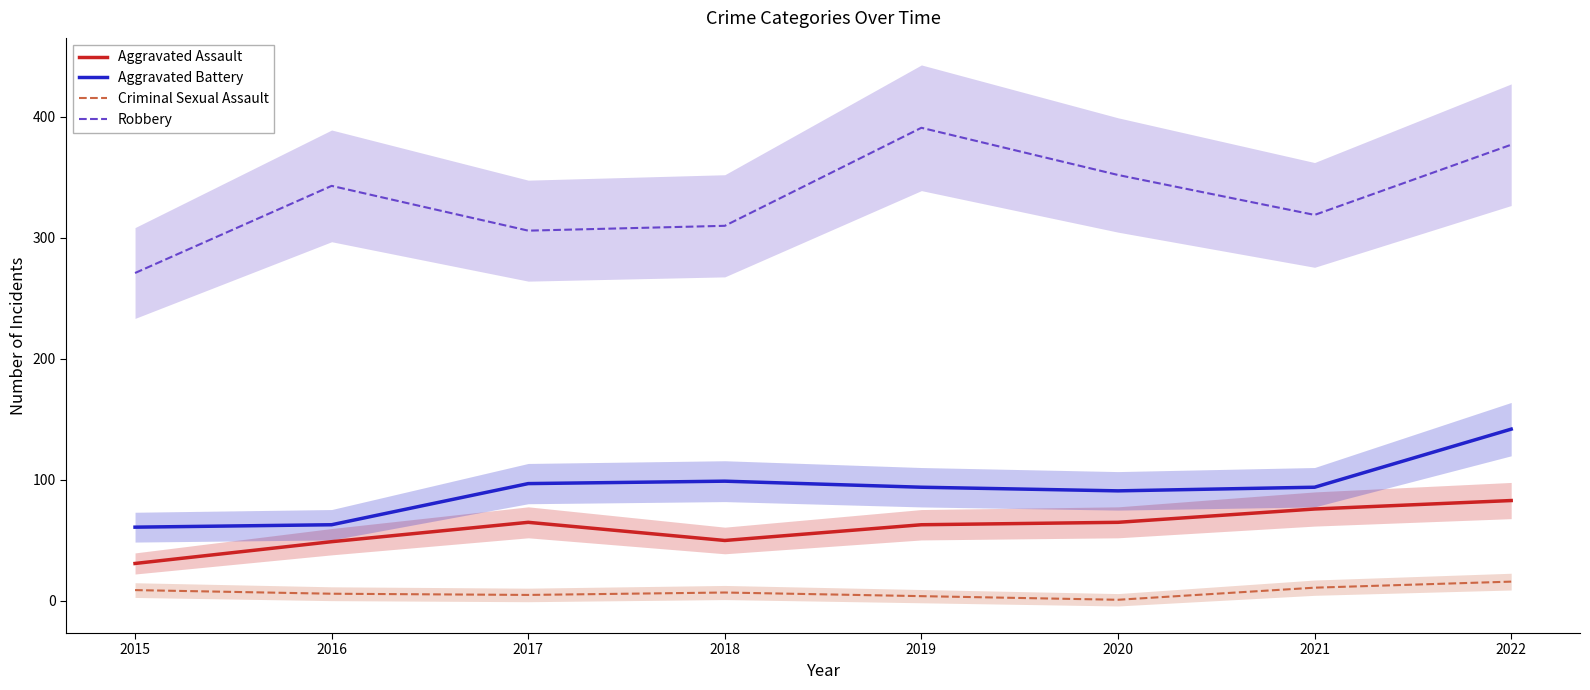

What is the value of the Robbery point at the 4th from the left?

310